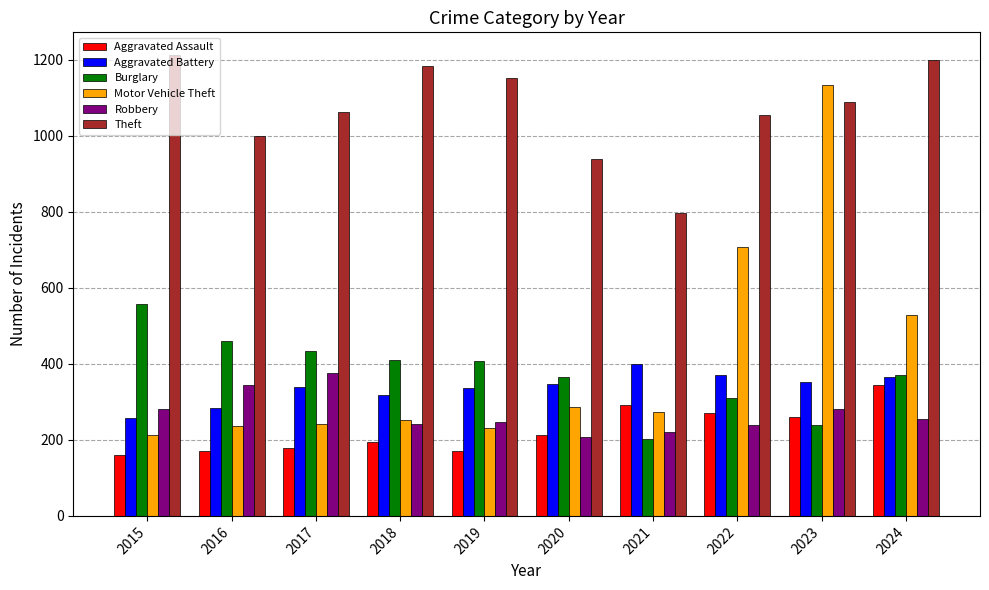

At how many categories does at least one series exceed 854?

9